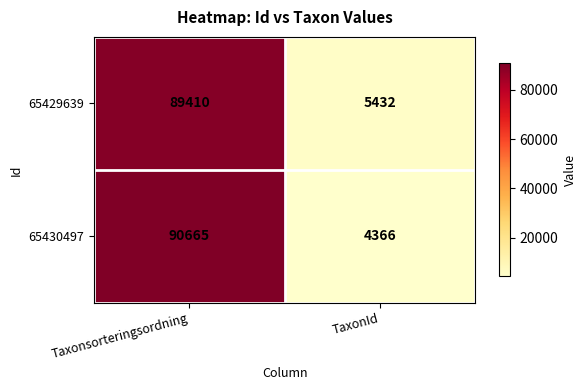

Which category has the highest value in the 65430497 series?

Taxonsorteringsordning